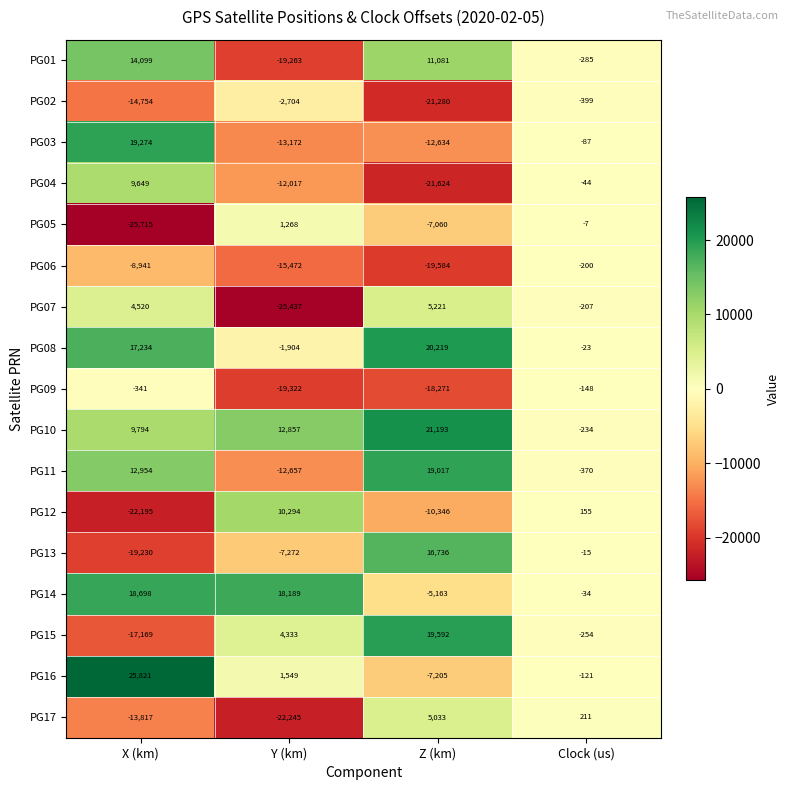

At which category is the sum across all series the highest?

X (km)